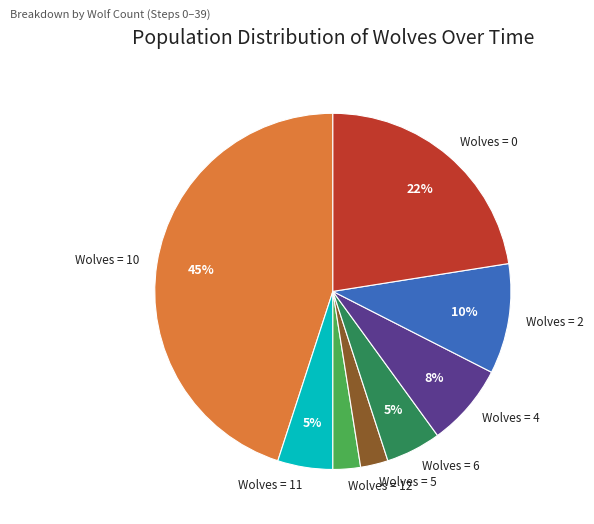

Which category has the biggest portion of the pie?

Wolves = 10